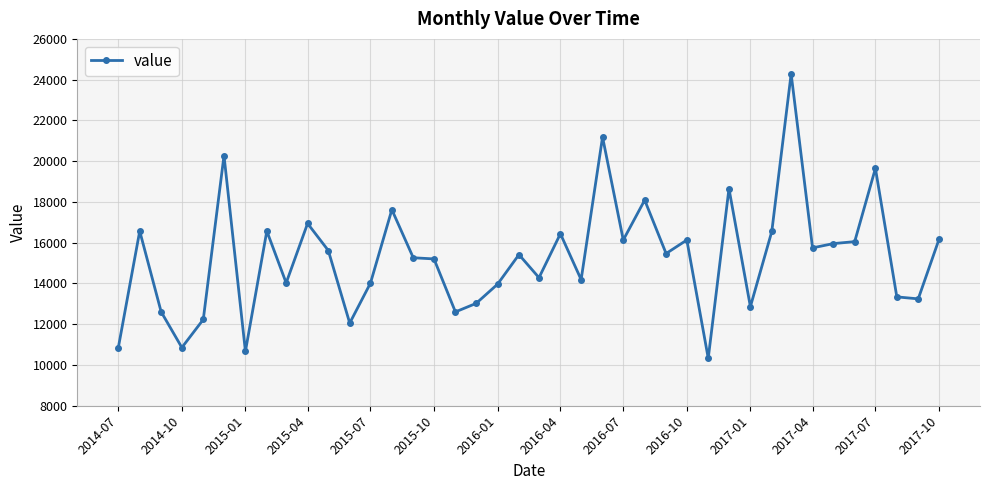

What is the greatest value displayed?

24286